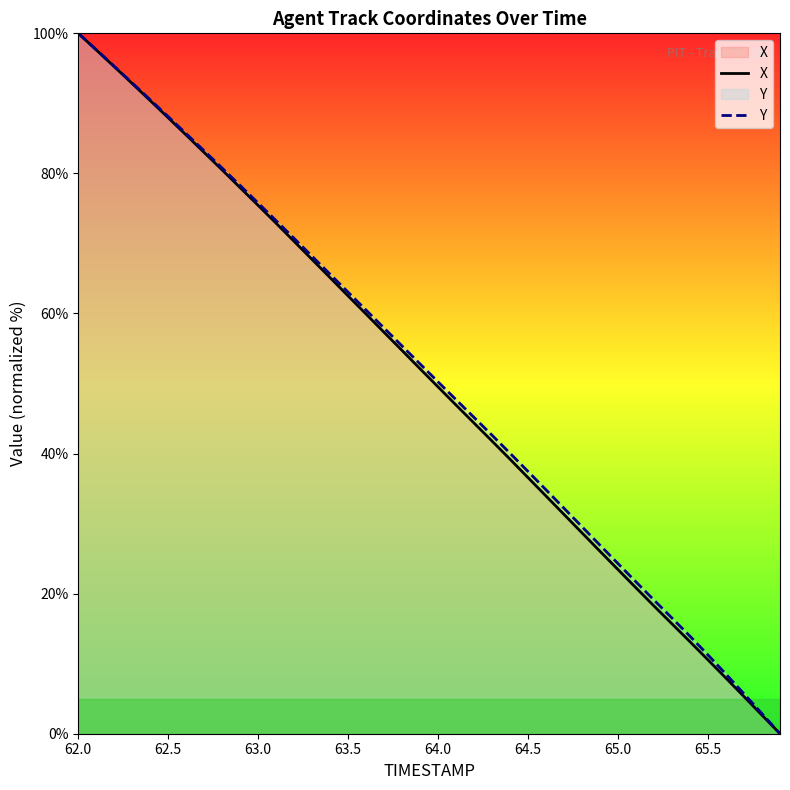

True or false: X and Y intersect in this chart.

False